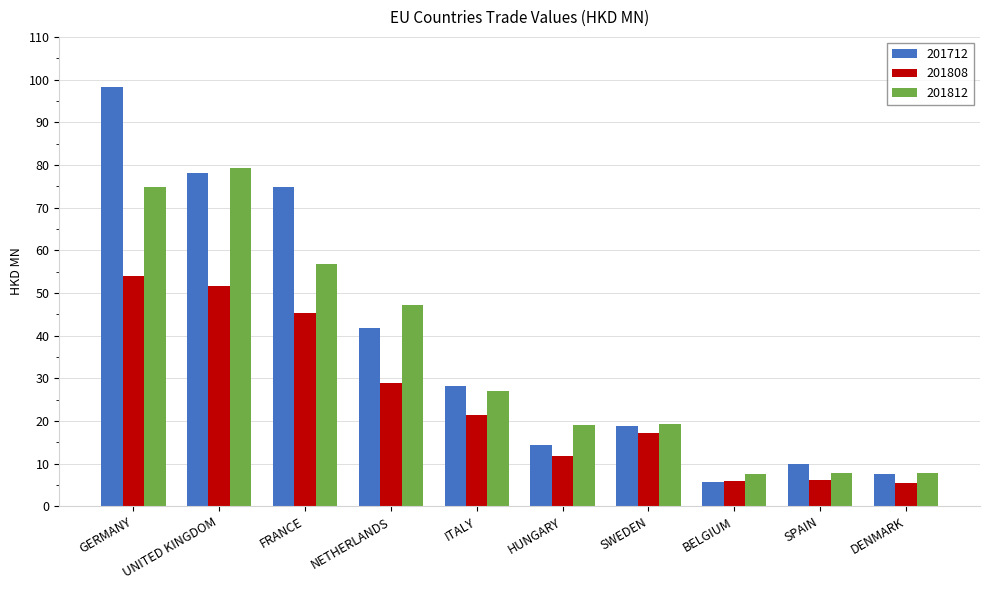

At HUNGARY, list the series in order from smallest to largest.

201808, 201712, 201812